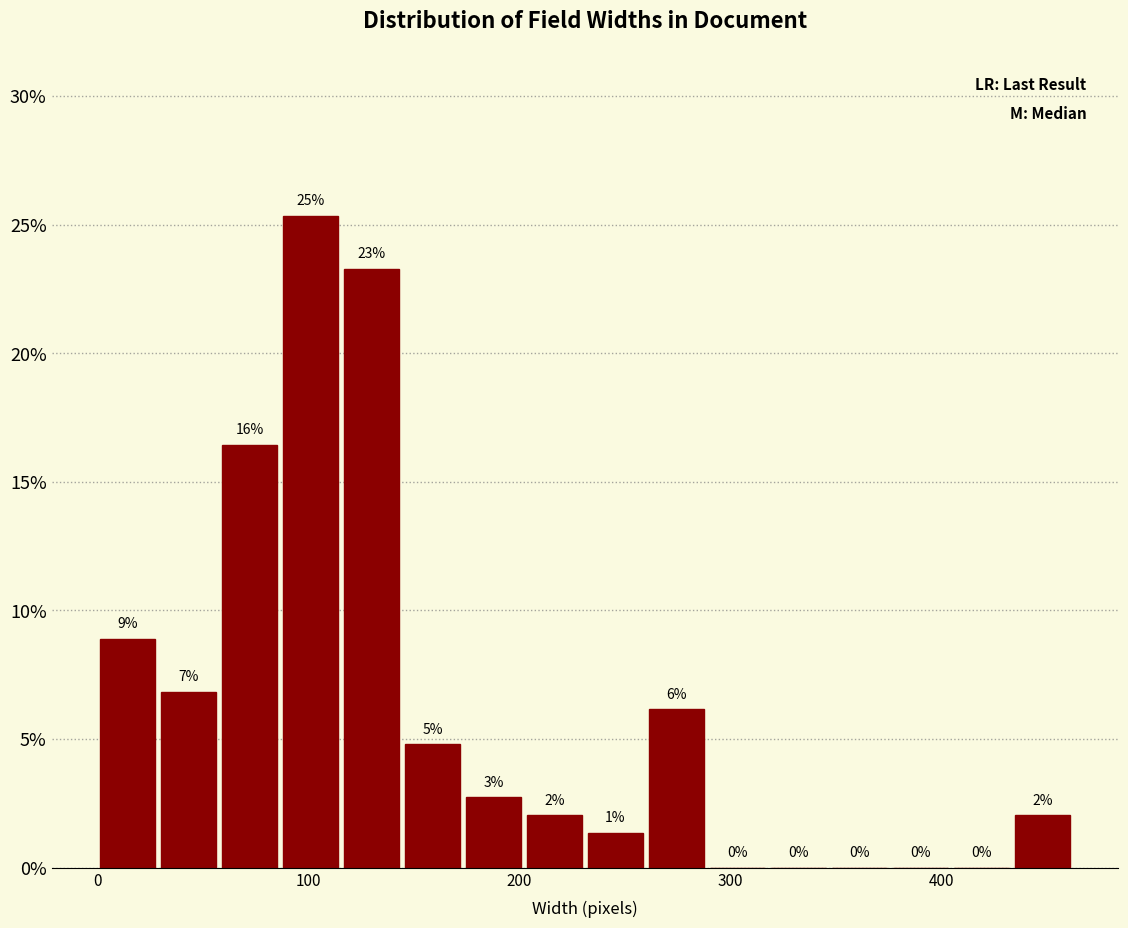

Read against the x-axis, roughly where is the centre of the tallest bar?

100